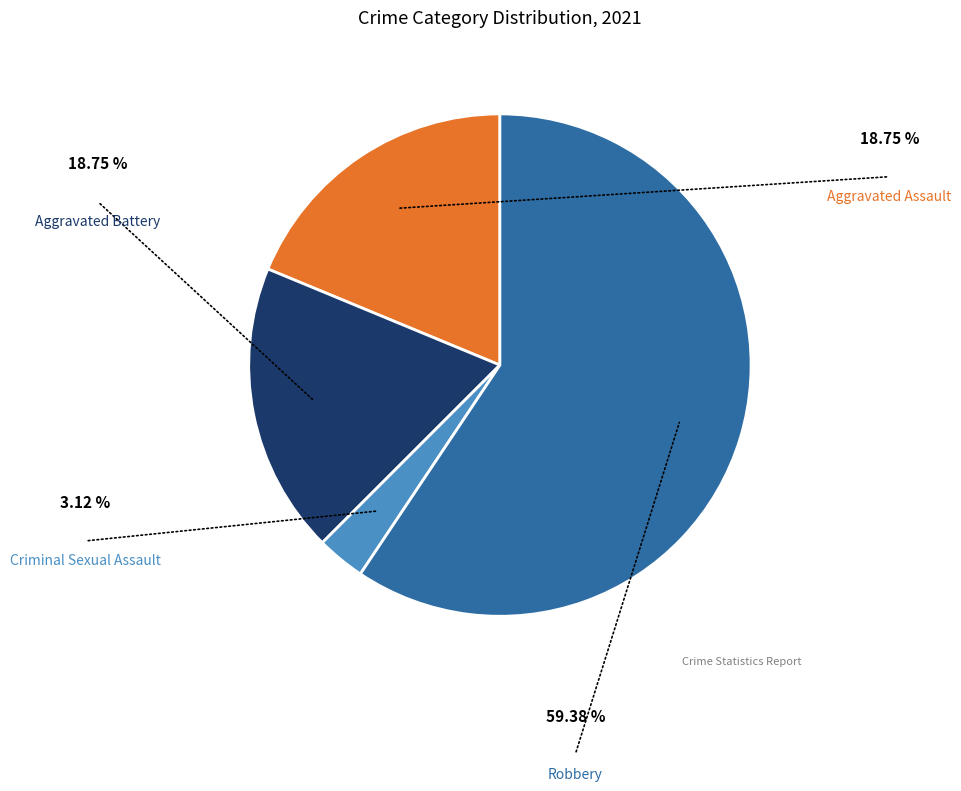

Does any single category account for the majority?

Yes